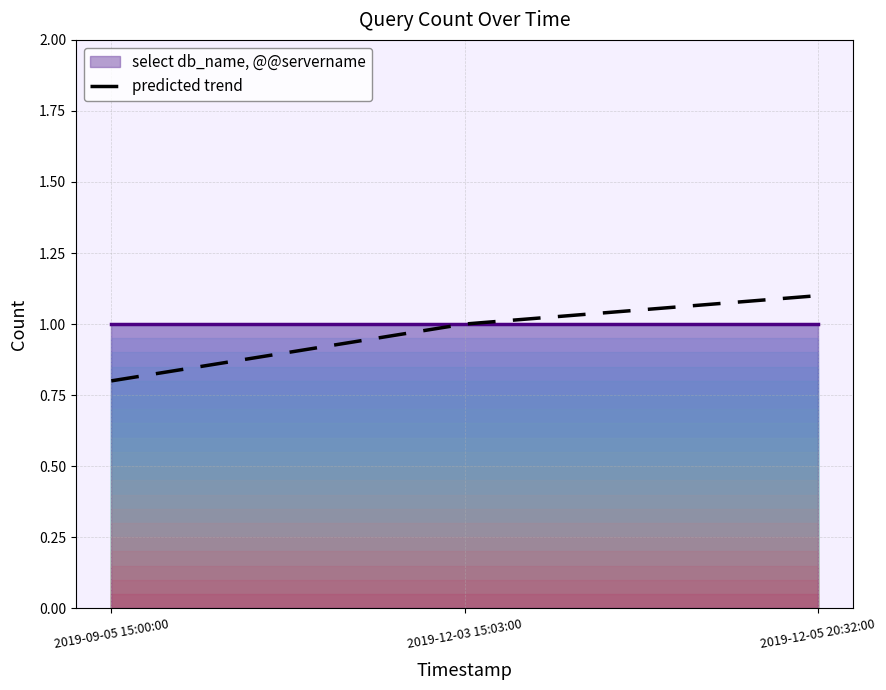

Reading right to left, what are all the values shown in this chart?

1.1	1.0	0.8